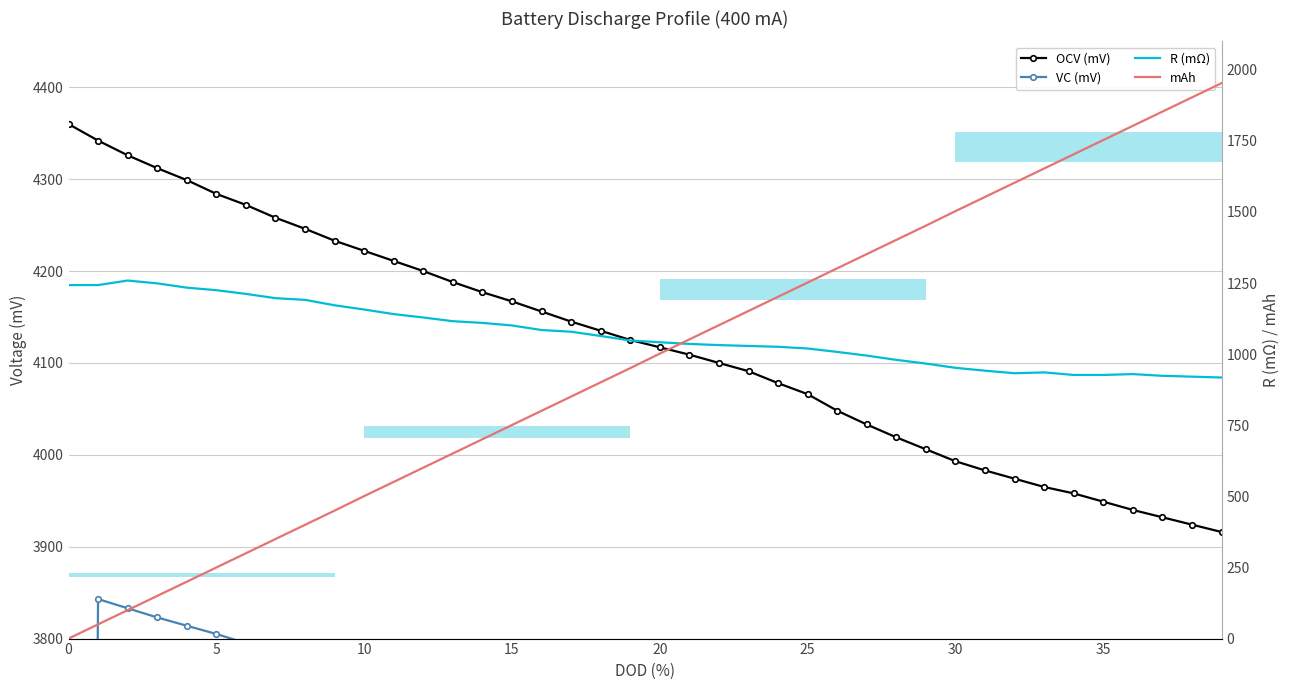

What is the label of the 23rd point from the left?

22